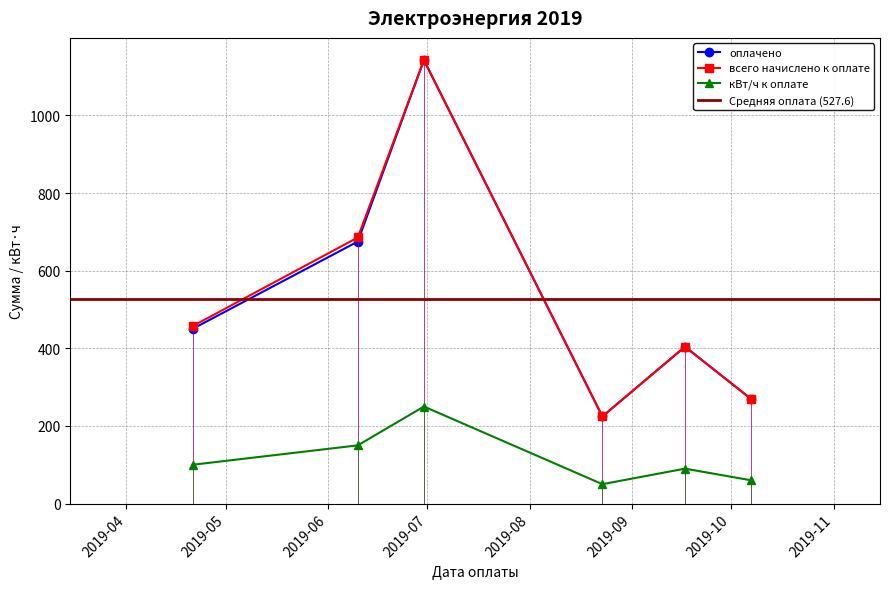

True or false: всего начислено к оплате and кВт/ч к оплате intersect in this chart.

False